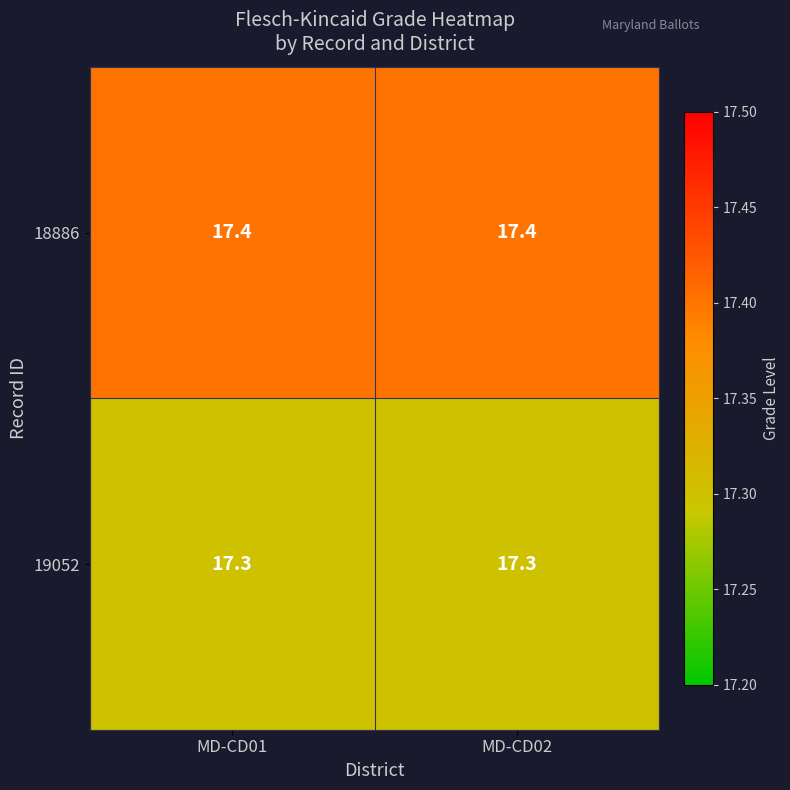

Reading right to left, transcribe all the data shown in this chart.

18886: 17.4	17.4
19052: 17.3	17.3